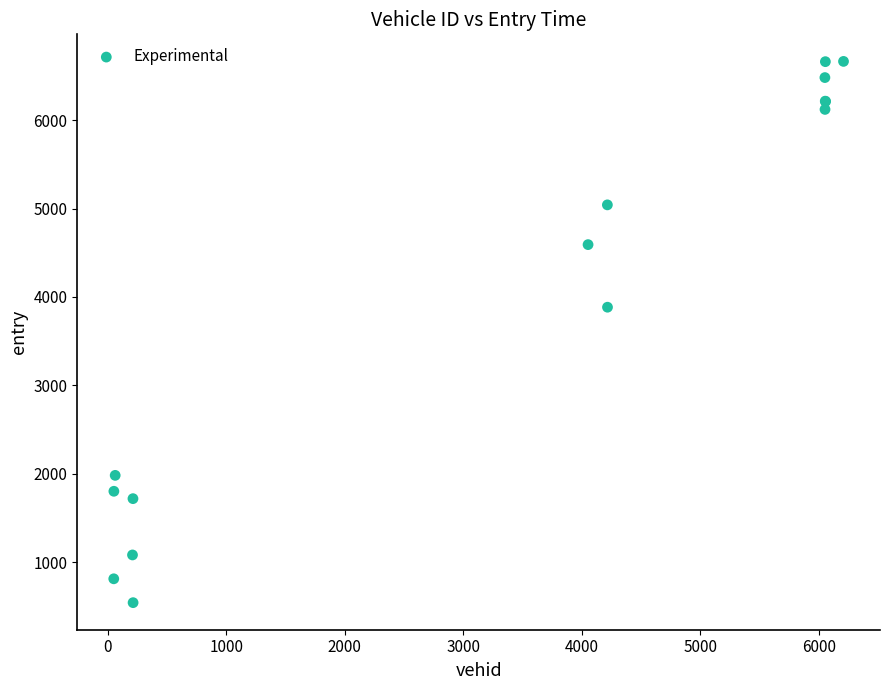

What Y value in the scatter plot is closest to 3602?

3883.6